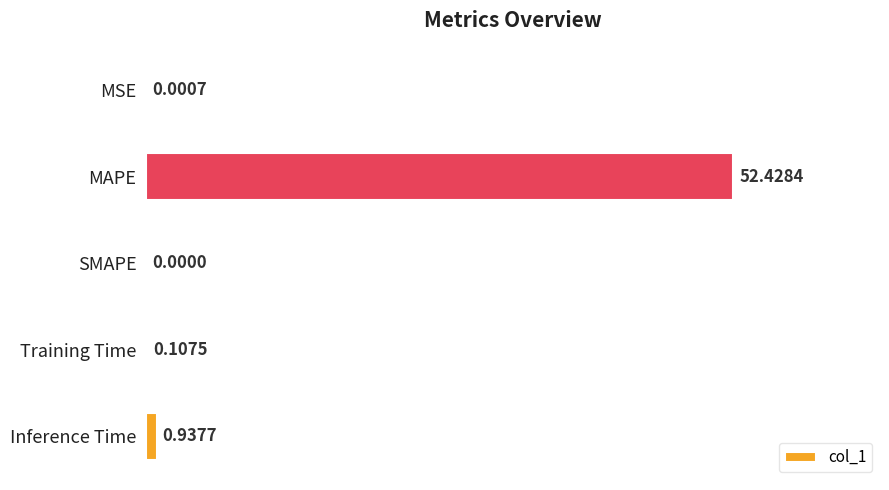

Are the bars horizontal?

Yes